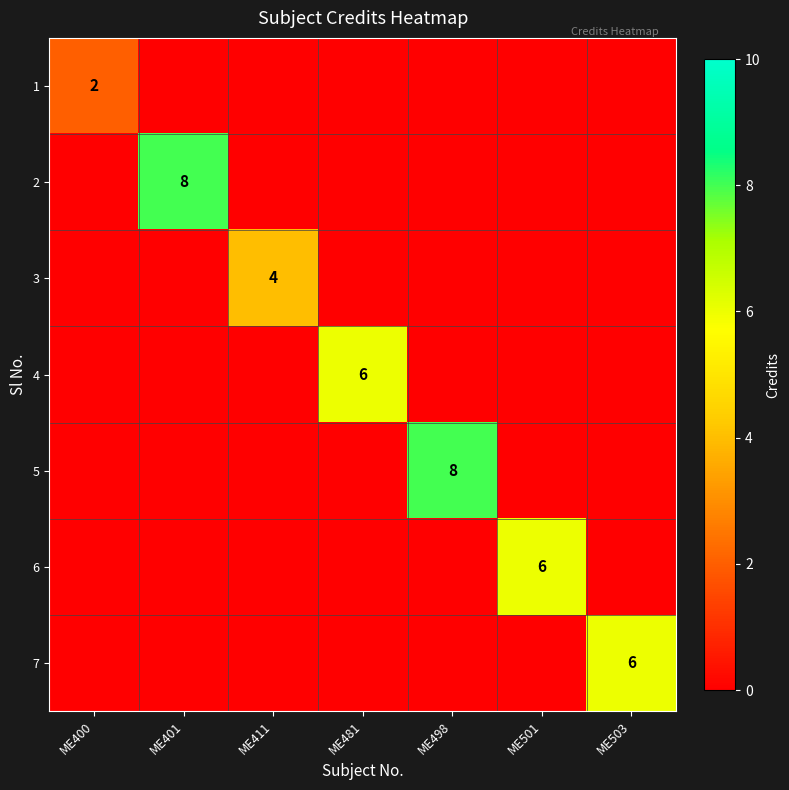

The 5 series shows 8 at ME498. True or false?

True